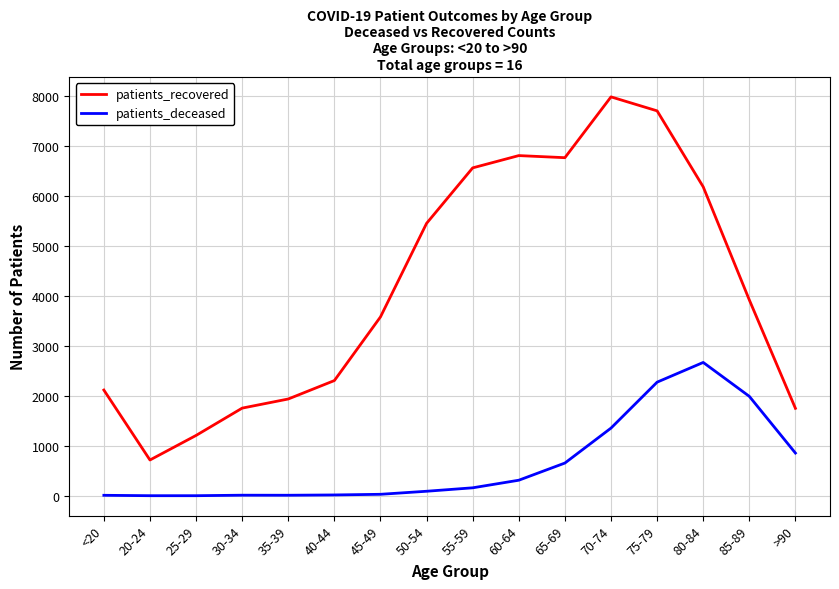

At which category does the chart reach its peak across all series?

70-74